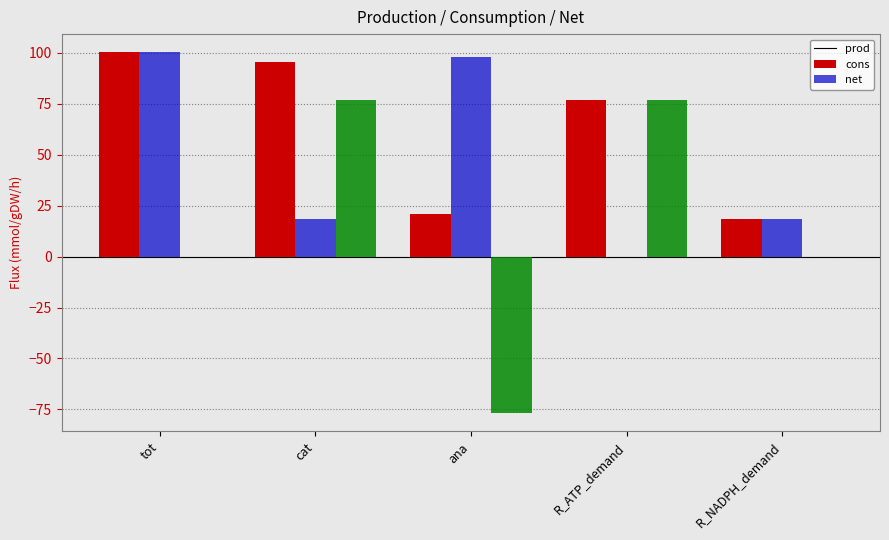

What is the approximate value of prod at cat?

95.5